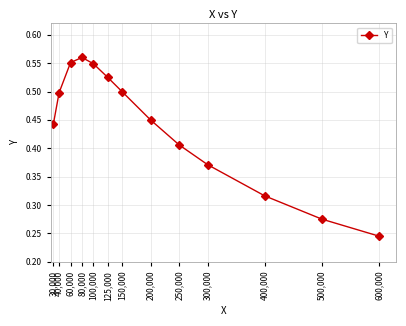

What is the label of the 9th point from the left?

250,000